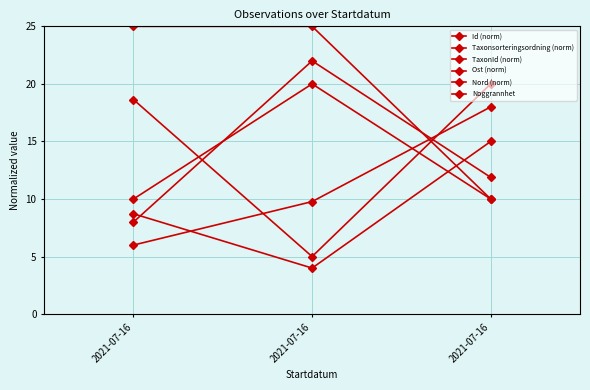

What is the greatest value displayed?

25.0